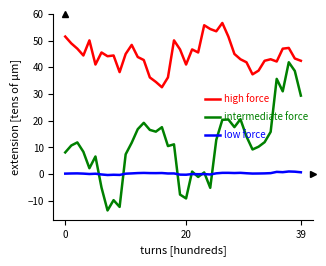

True or false: intermediate force and high force cross at least once.

False